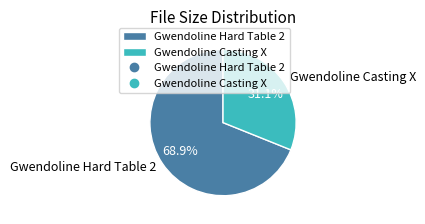

What percentage is NOT represented by Gwendoline Casting X?

68.9%